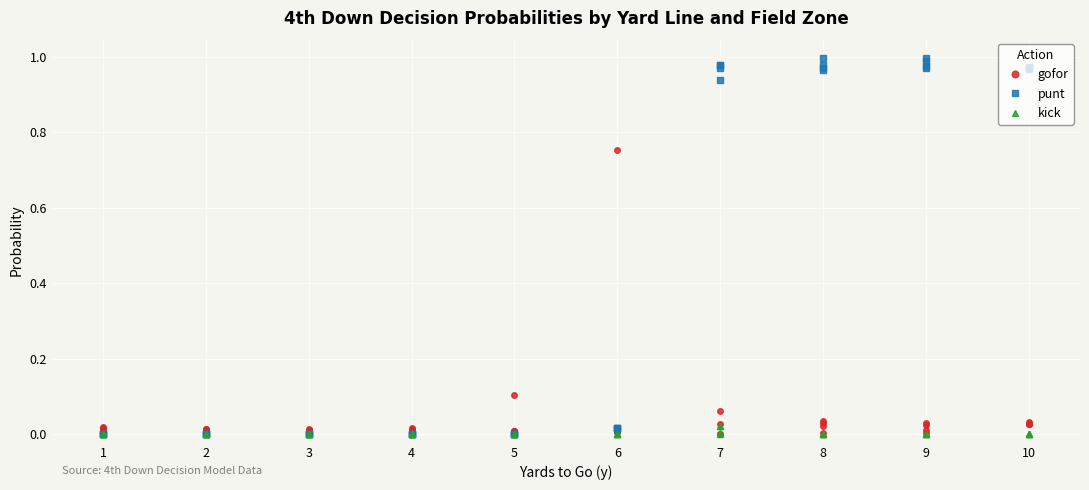

True or false: punt and gofor cross at least once.

True